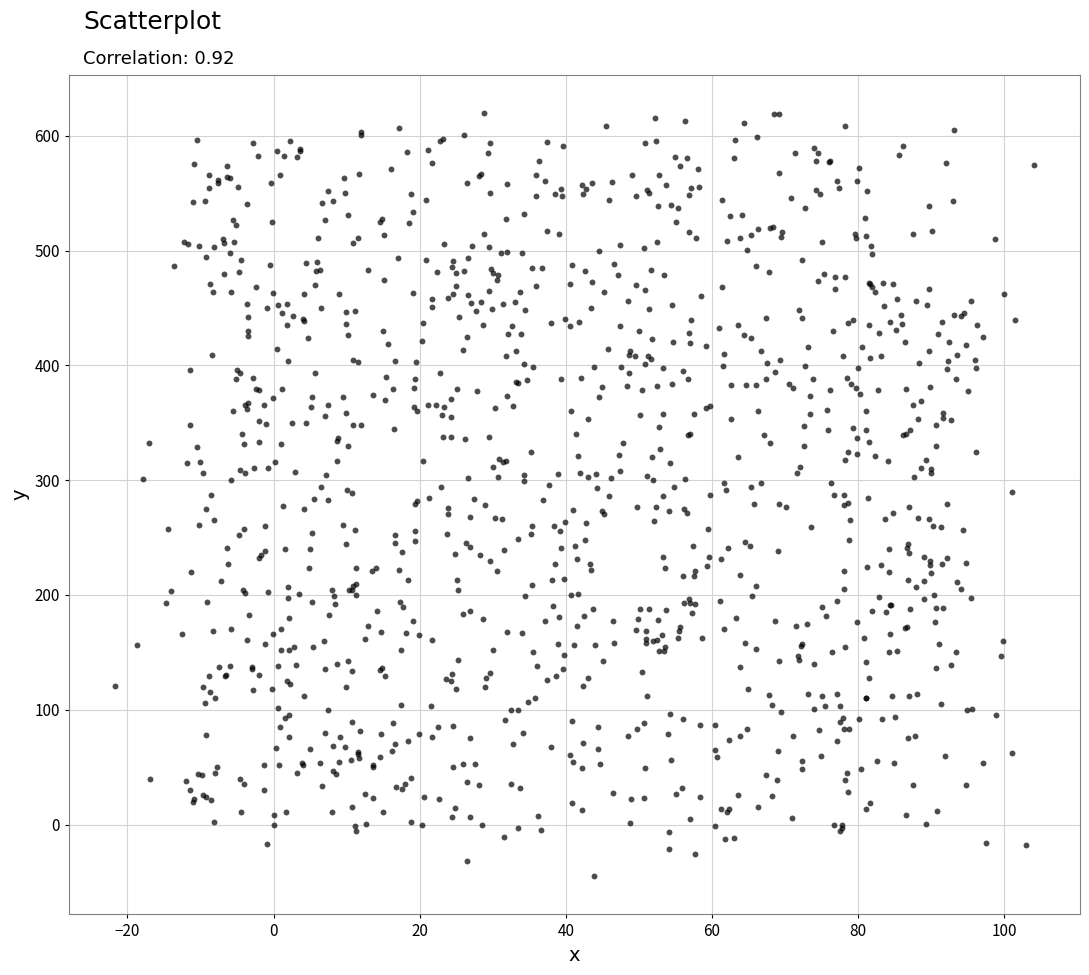

What is the range of X values (max minus min)?

125.8